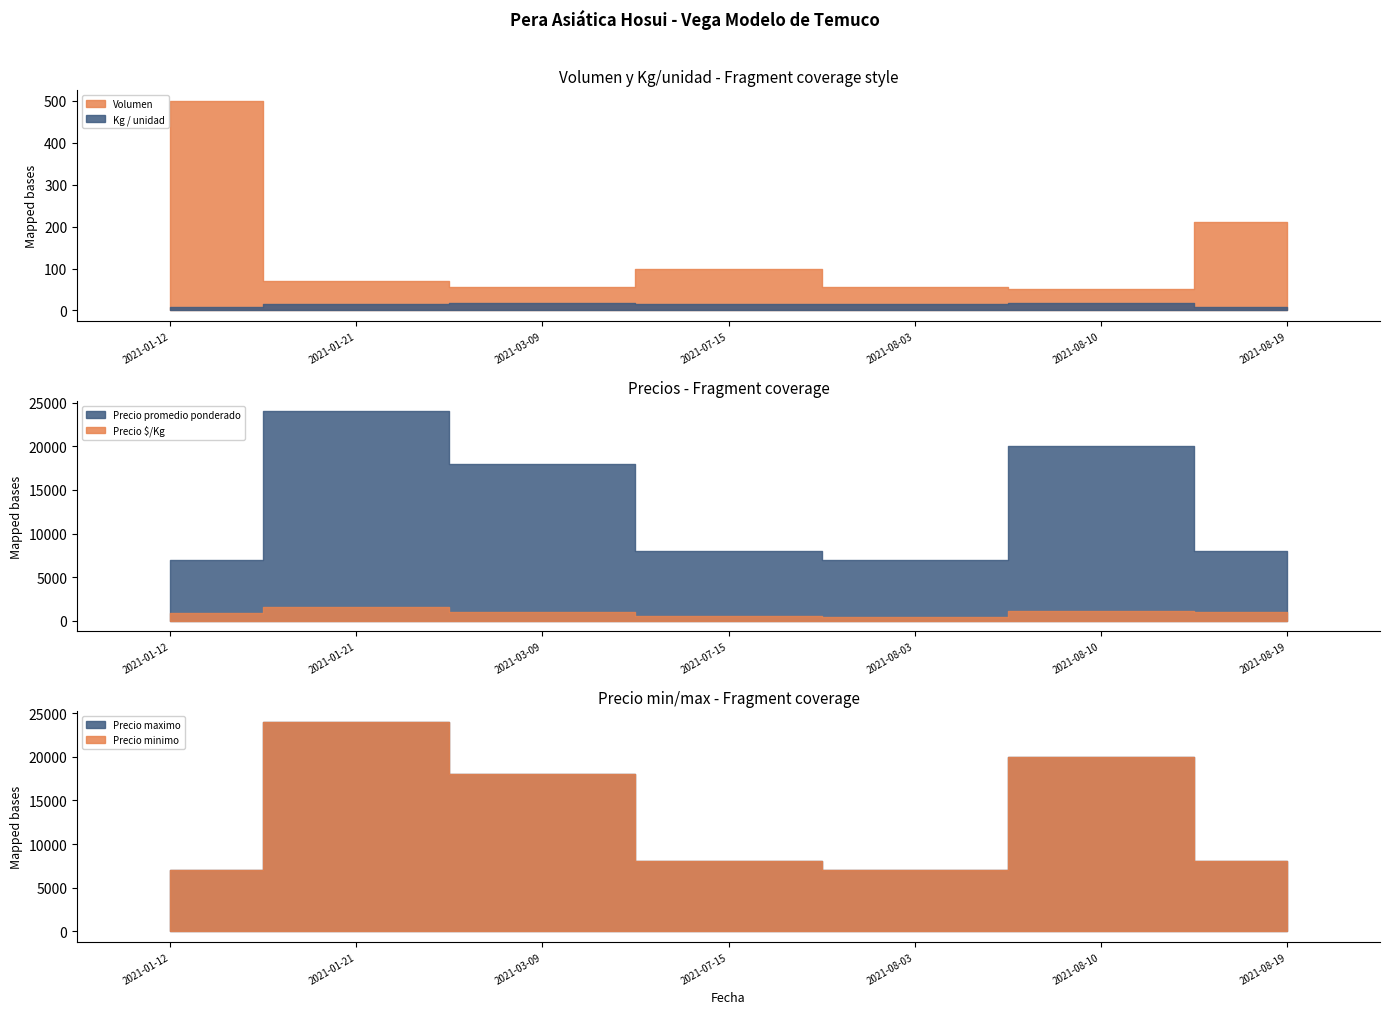

At which category does Precio promedio ponderado reach its first local valley?

2021-08-03